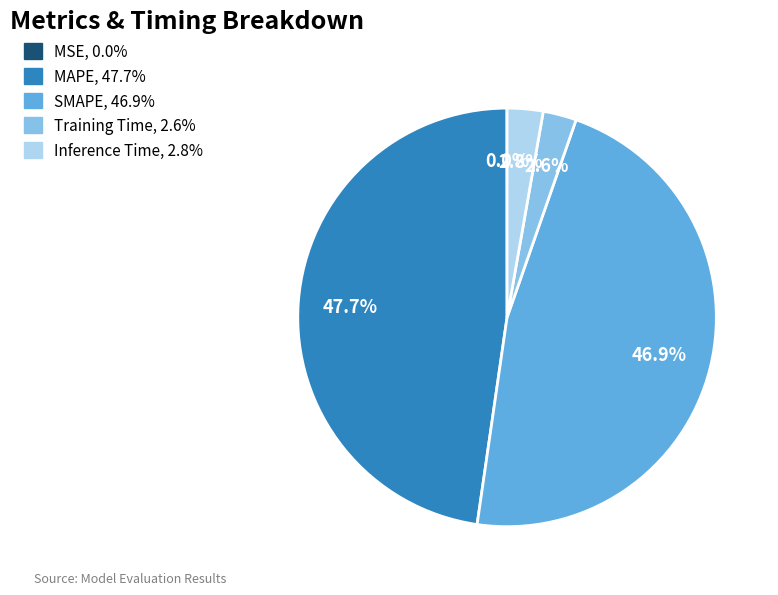

What portion of the pie excludes SMAPE?

53.1%